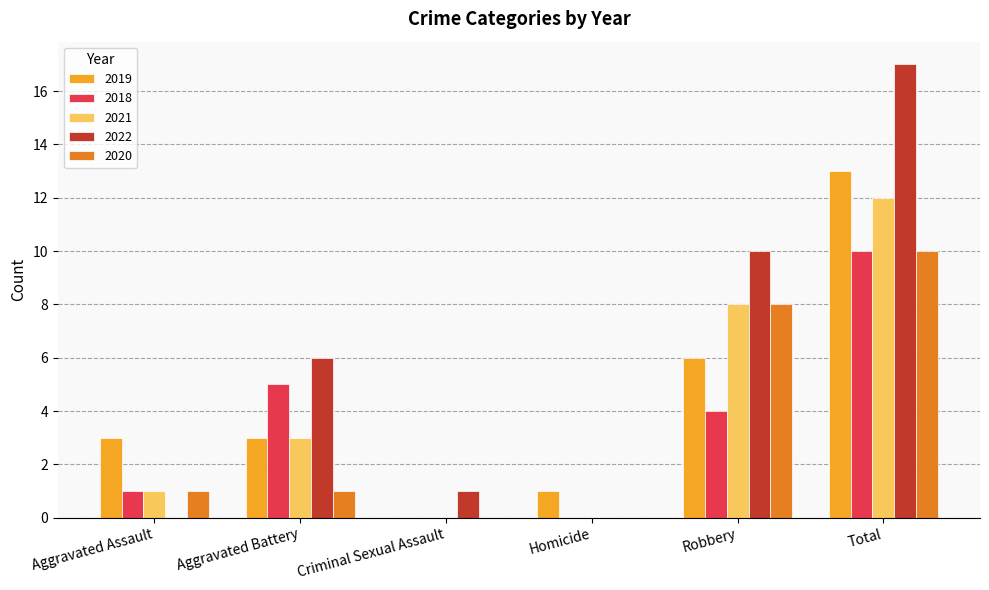

Between Aggravated Assault and Robbery, which series saw the biggest shift?

2022